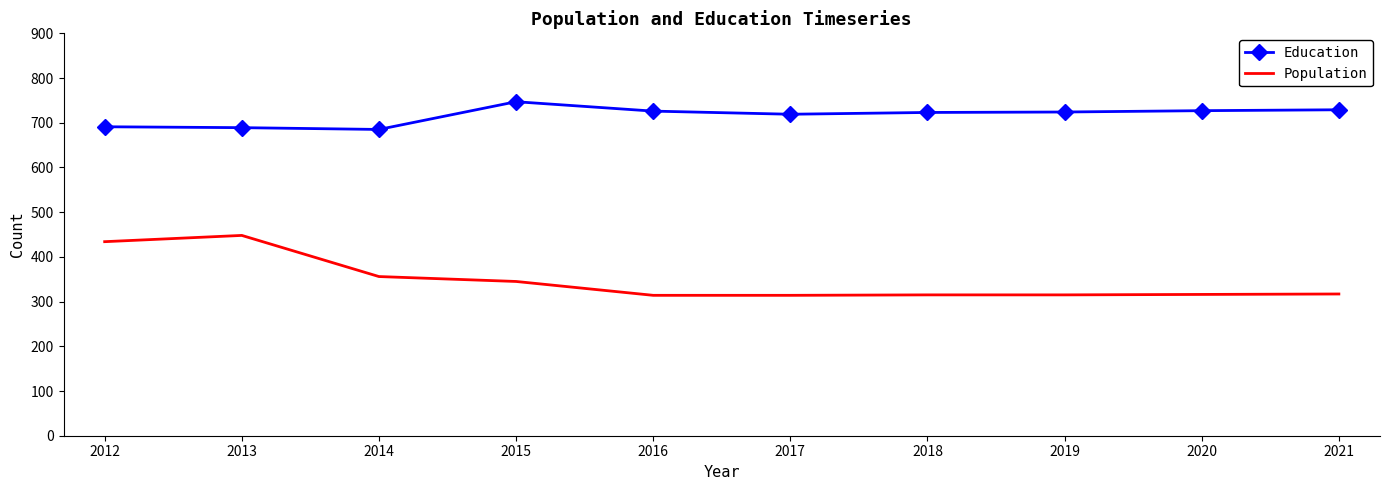

True or false: Education and Population intersect in this chart.

False